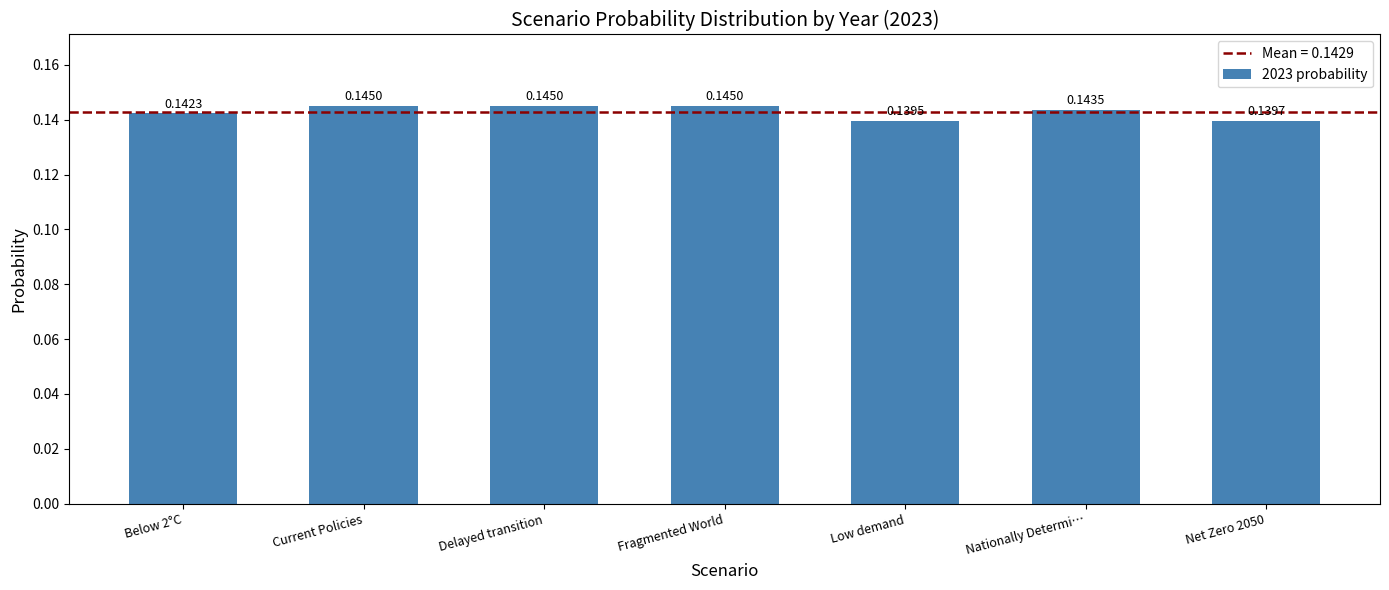

What is the sum of the values at Low demand and Fragmented World?

0.3